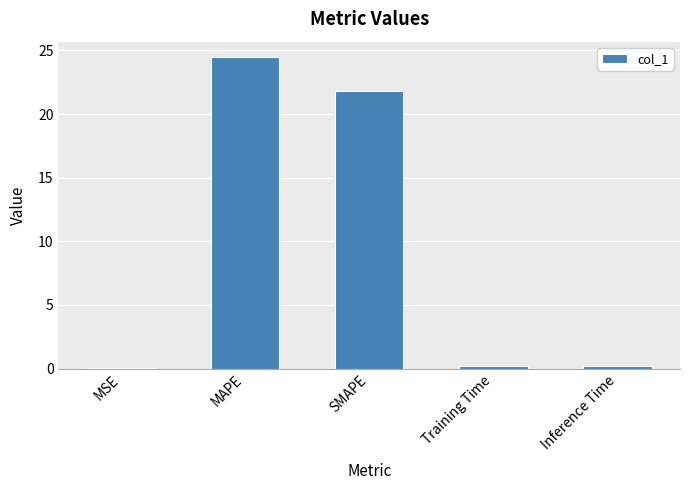

What is the sum of all values?

46.7